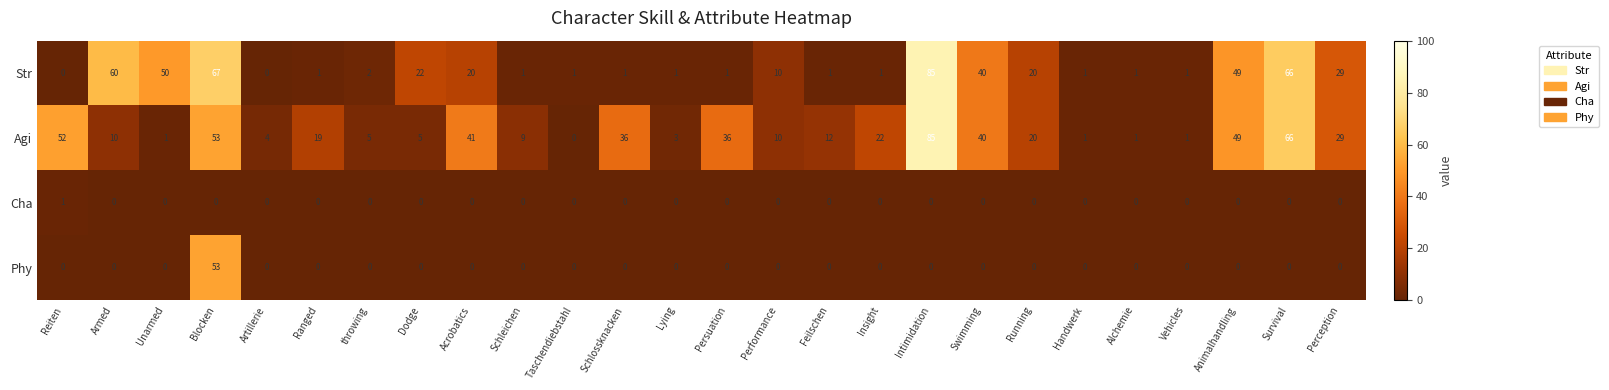

True or false: Cha has a value of 1 at Acrobatics.

False